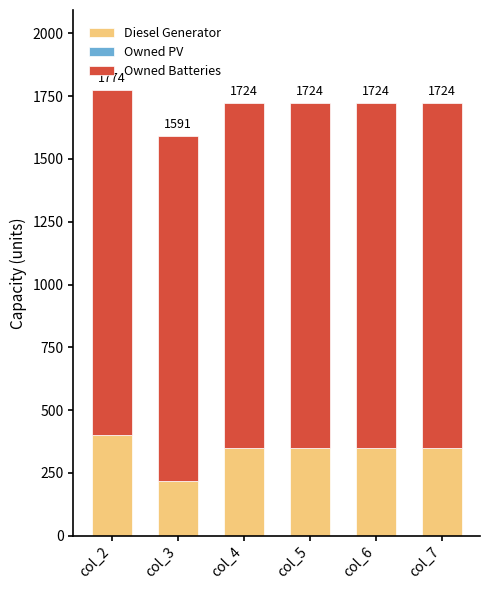

How many bars are there in total?

6